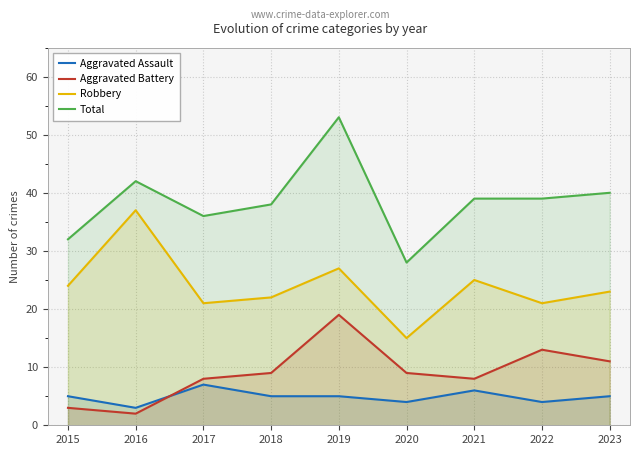

The value of Aggravated Assault at 2017 is 12. True or false?

False